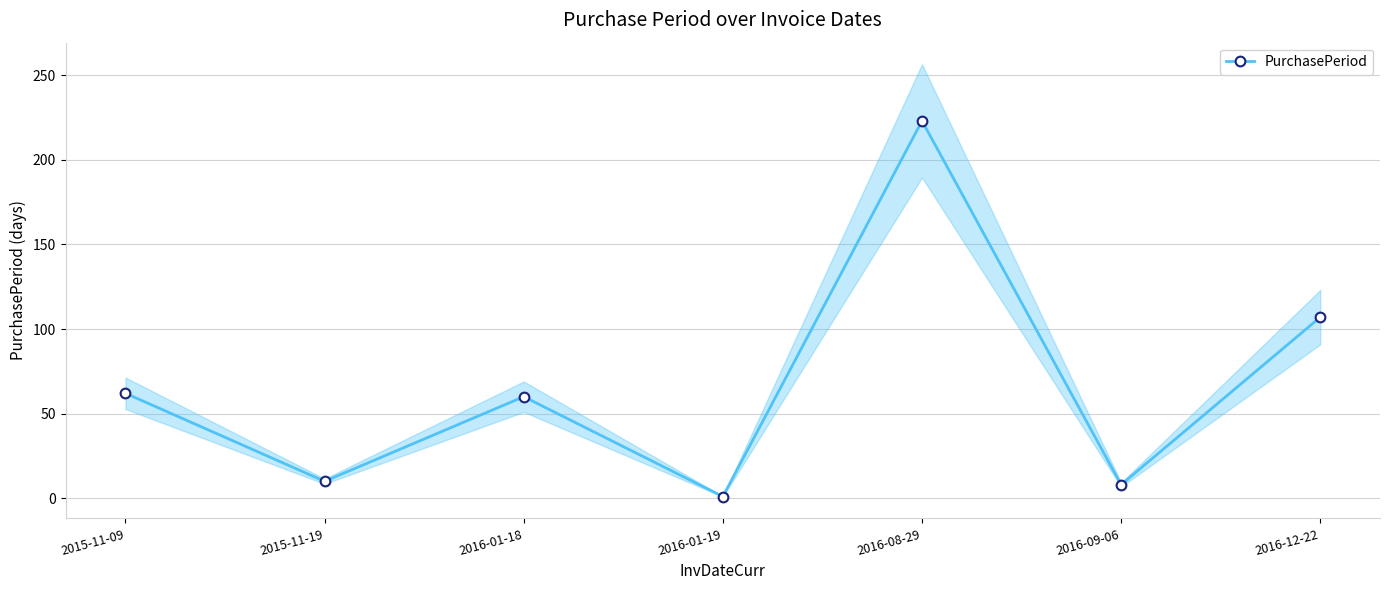

How many distinct data groups are displayed?

1